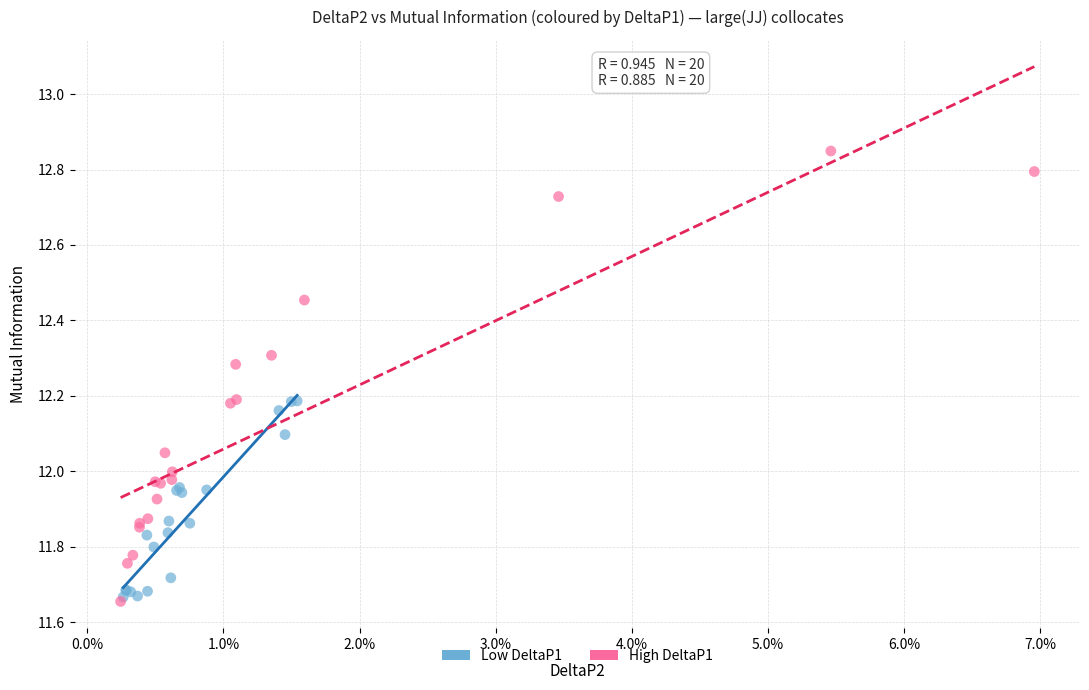

Which series reaches the maximum Y coordinate?

High DeltaP1